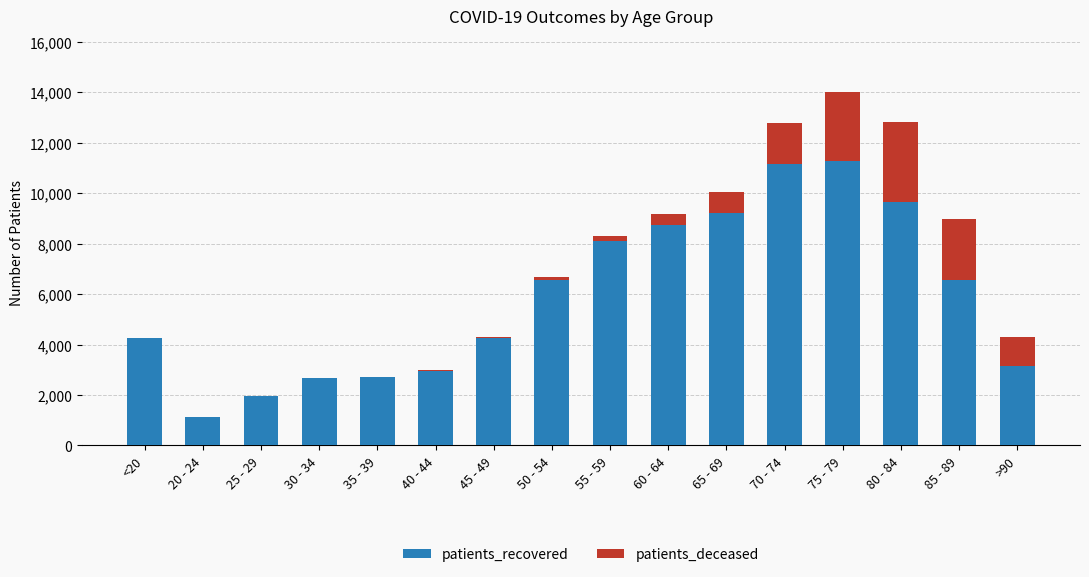

Are the bars horizontal?

No